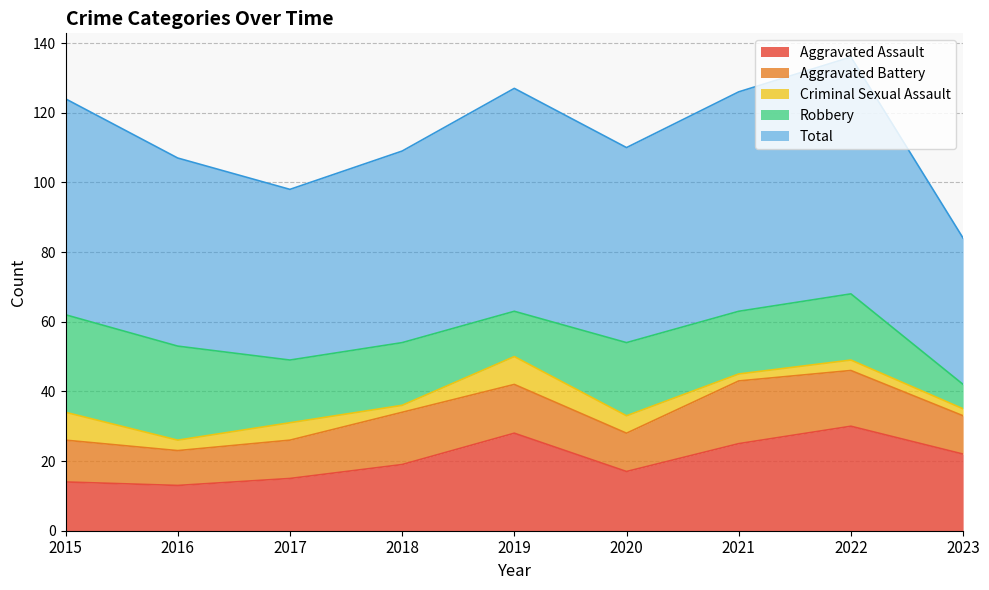

Rank the series by their maximum value, from lowest to highest.

Criminal Sexual Assault, Aggravated Battery, Robbery, Aggravated Assault, Total